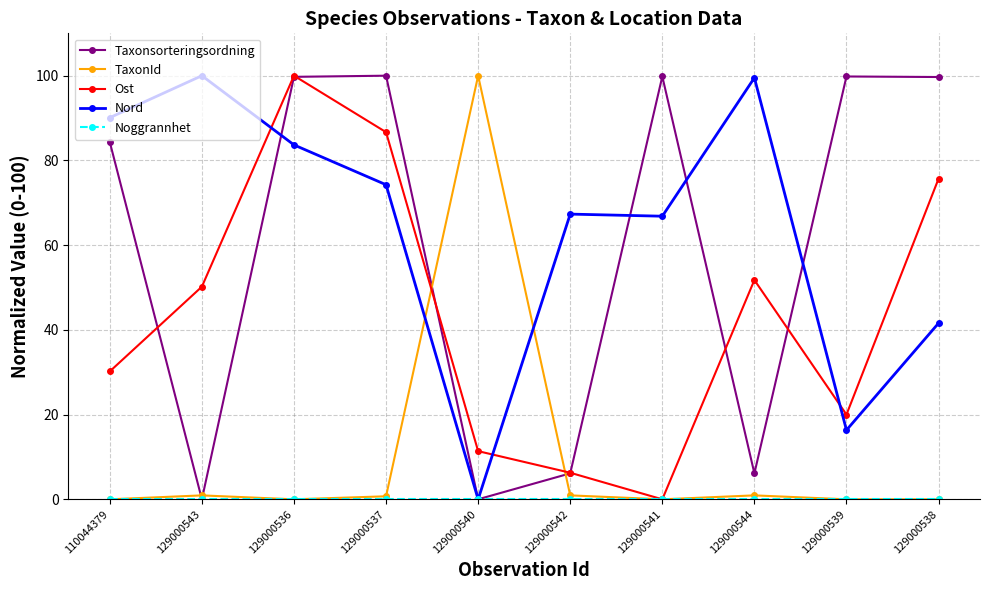

What is the label of the 4th point from the right?

129000541